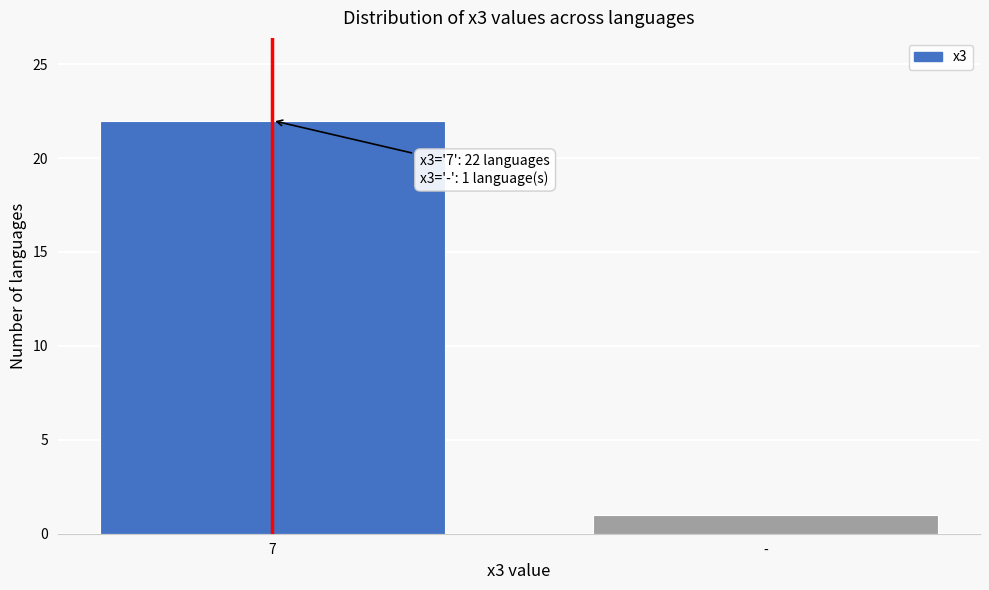

Reading left to right, what are all the values shown in this chart?

22	1